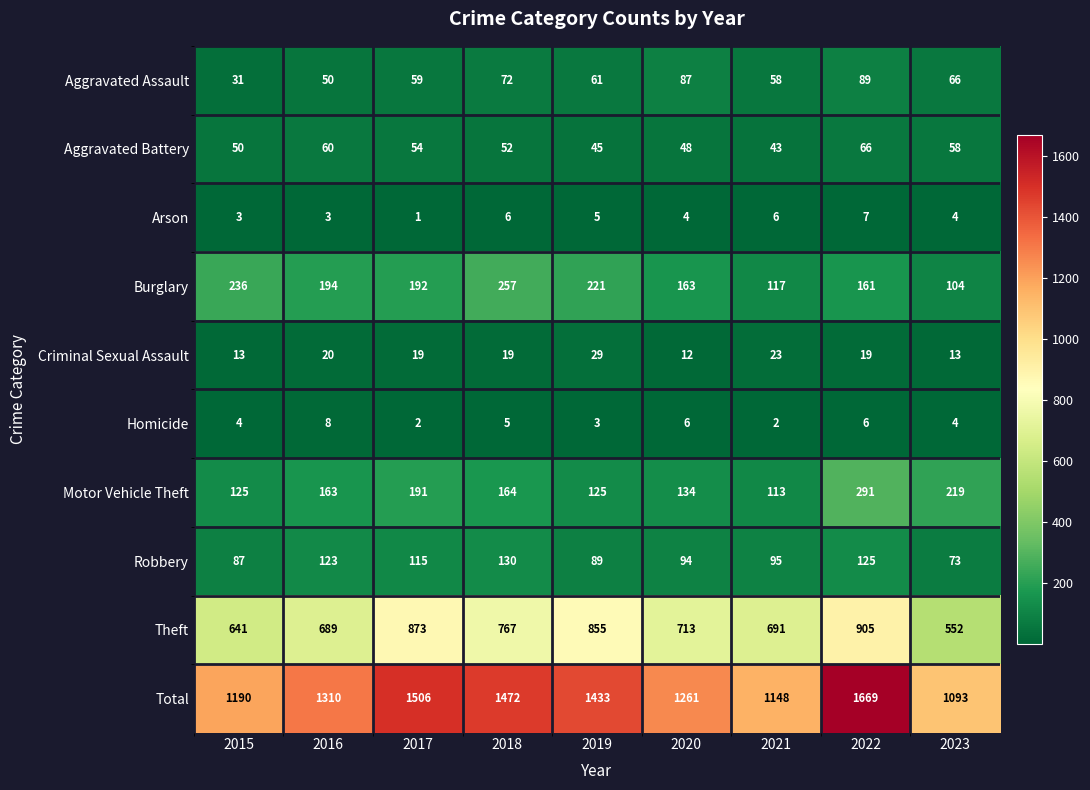

What is the difference between the Motor Vehicle Theft values at 2023 and 2021?

106